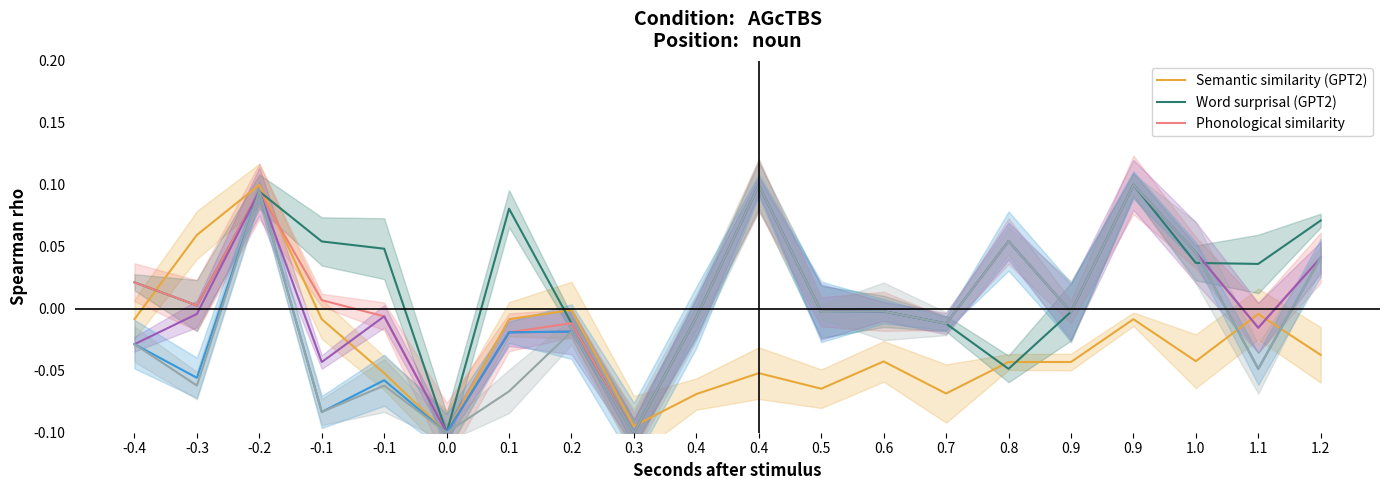

Count the number of data series in this chart.

6